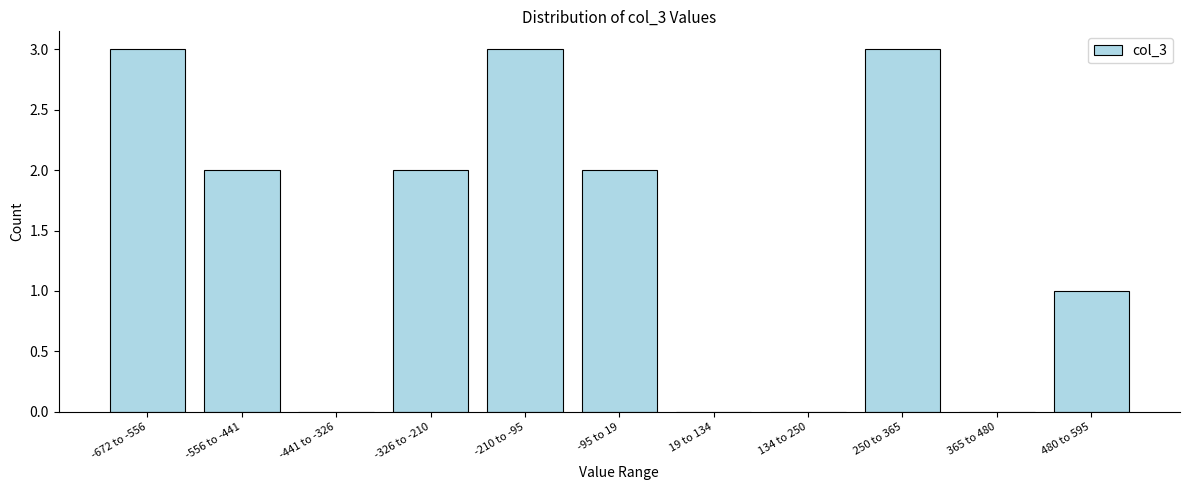

Reading right to left, transcribe all the data shown in this chart.

480 to 595=1	365 to 480=0	250 to 365=3	134 to 250=0	19 to 134=0	-95 to 19=2	-210 to -95=3	-326 to -210=2	-441 to -326=0	-556 to -441=2	-672 to -556=3